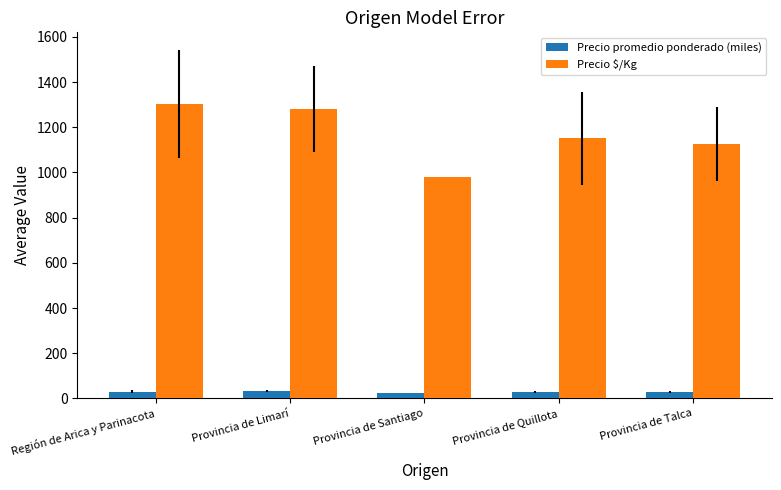

What is the difference between the second highest and second lowest values in the Precio promedio ponderado (miles) series?

2.4